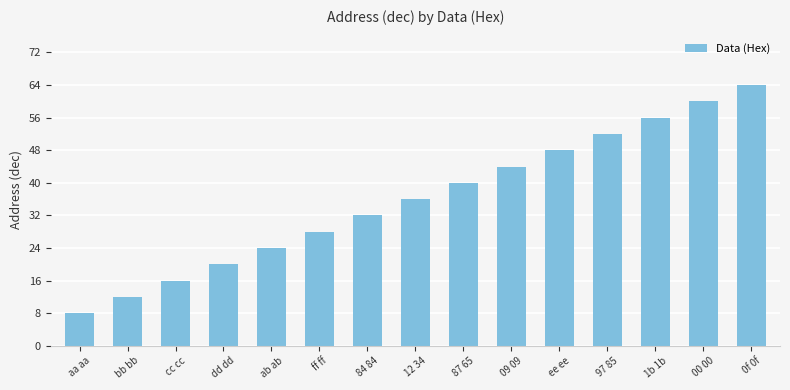

The value at ff ff is 45. True or false?

False